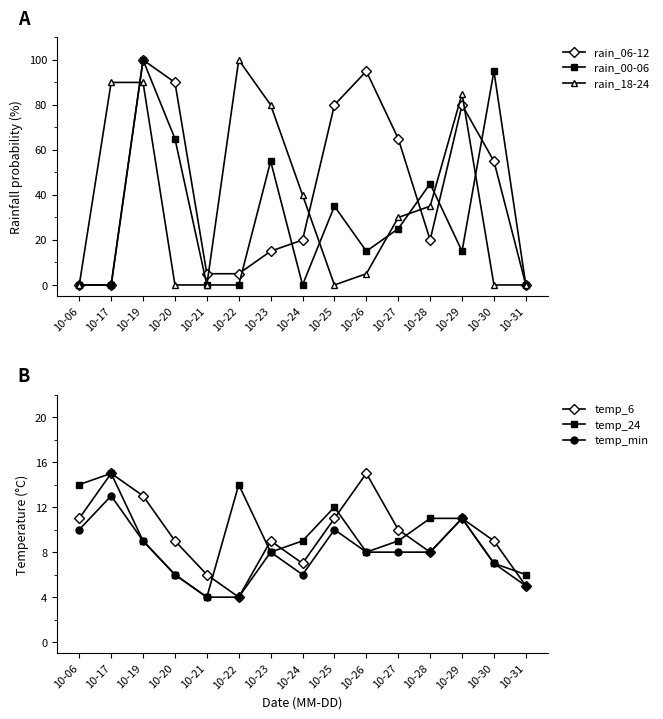

Which label corresponds to the smallest value in the chart?

10-06